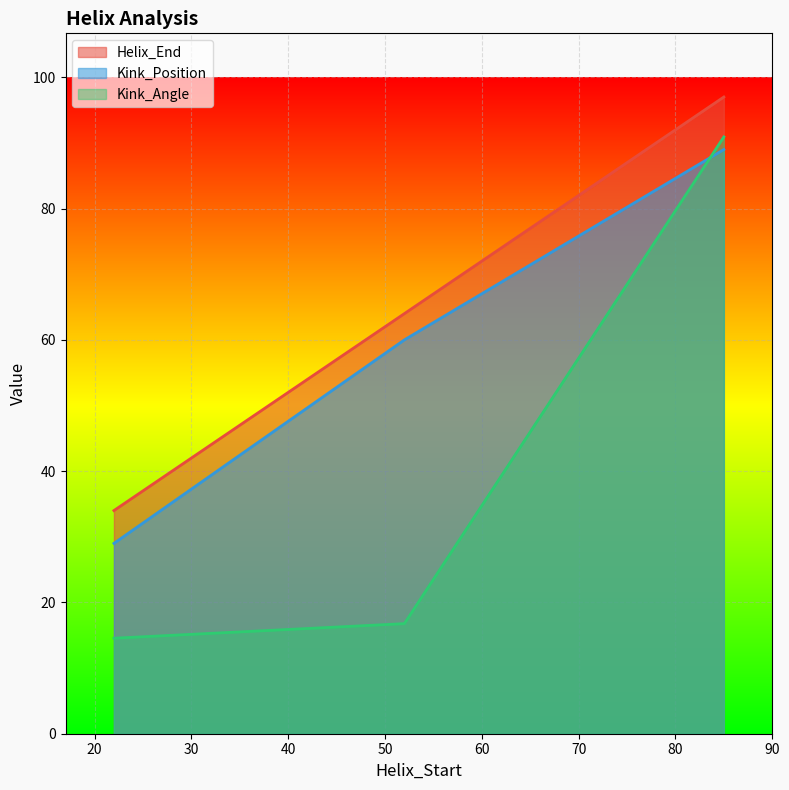

Is it true that Helix_End equals 152.2 at 85?

False